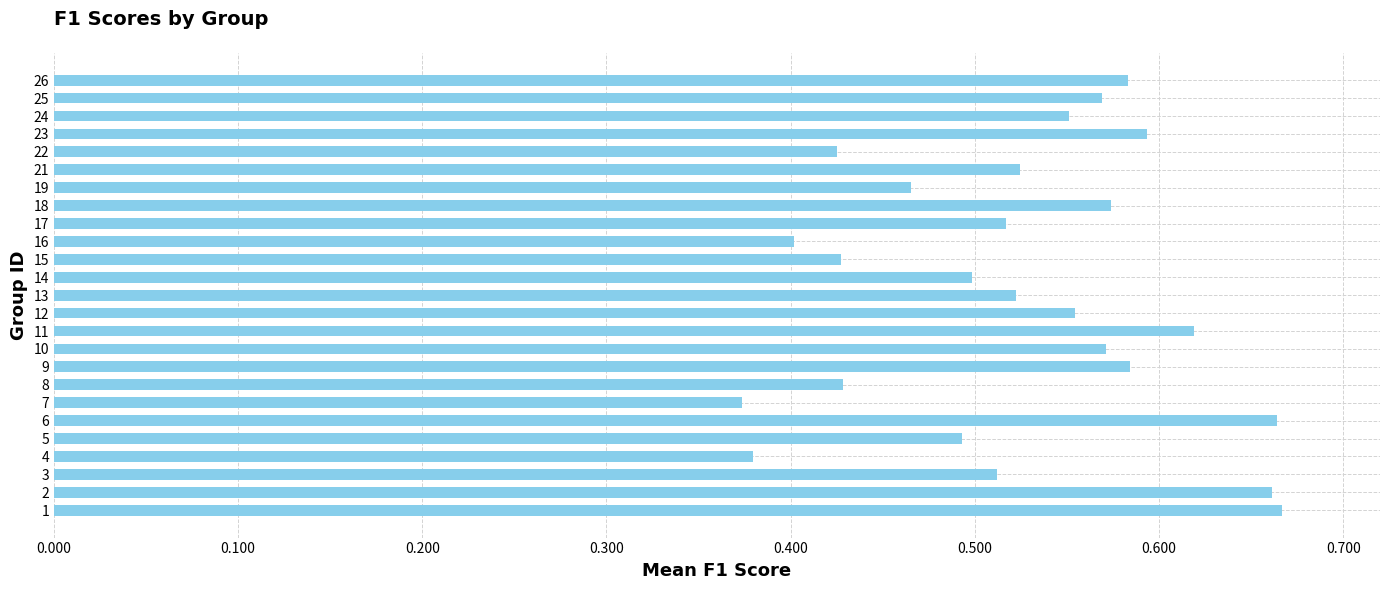

How many values are between 0 and 1?

25